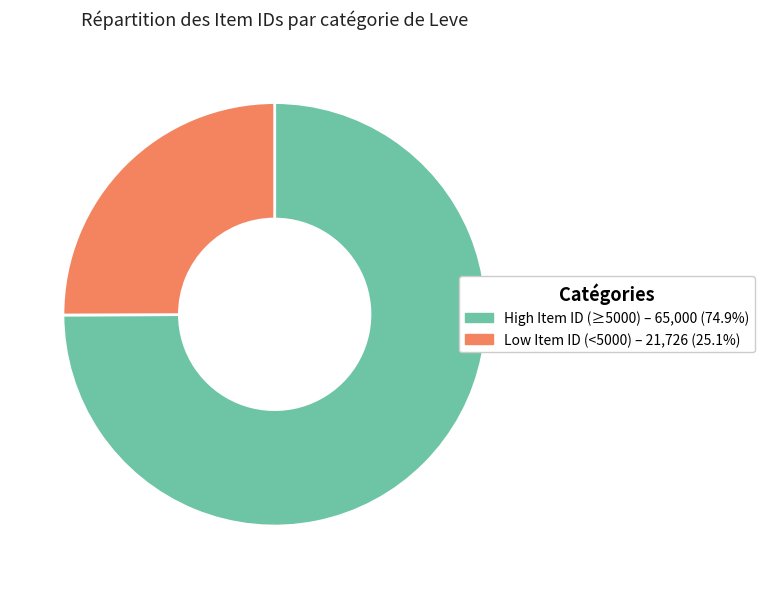

Is the sum of Low Item ID (<5000) – 21,726 (25.1%) and High Item ID (≥5000) – 65,000 (74.9%) greater than half?

Yes